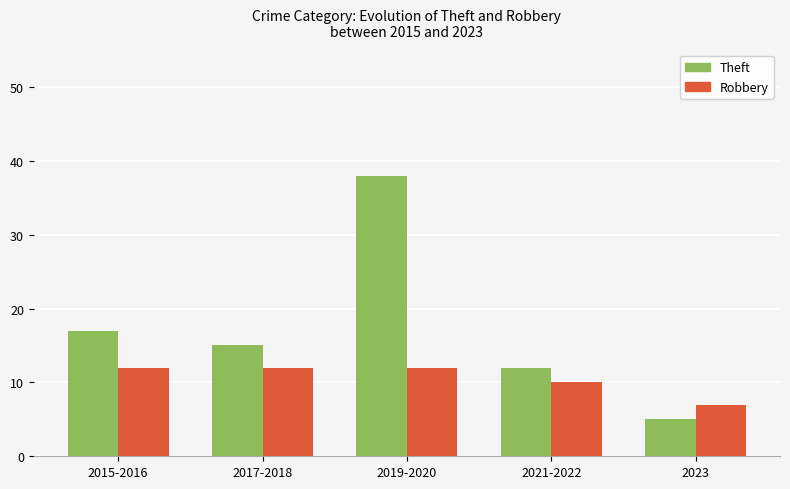

What is the value of the Theft bar at the 3rd from the left?

38